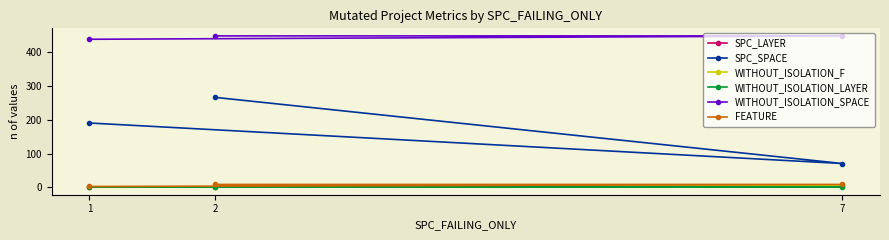

What is the difference between the maximum and minimum values in the WITHOUT_ISOLATION_SPACE series?

10